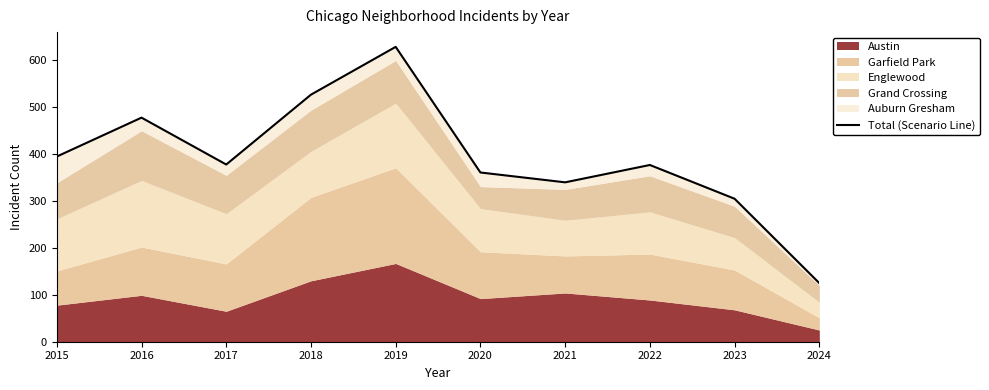

Rank the categories by value from lowest to highest.

2024, 2023, 2021, 2020, 2022, 2017, 2015, 2016, 2018, 2019